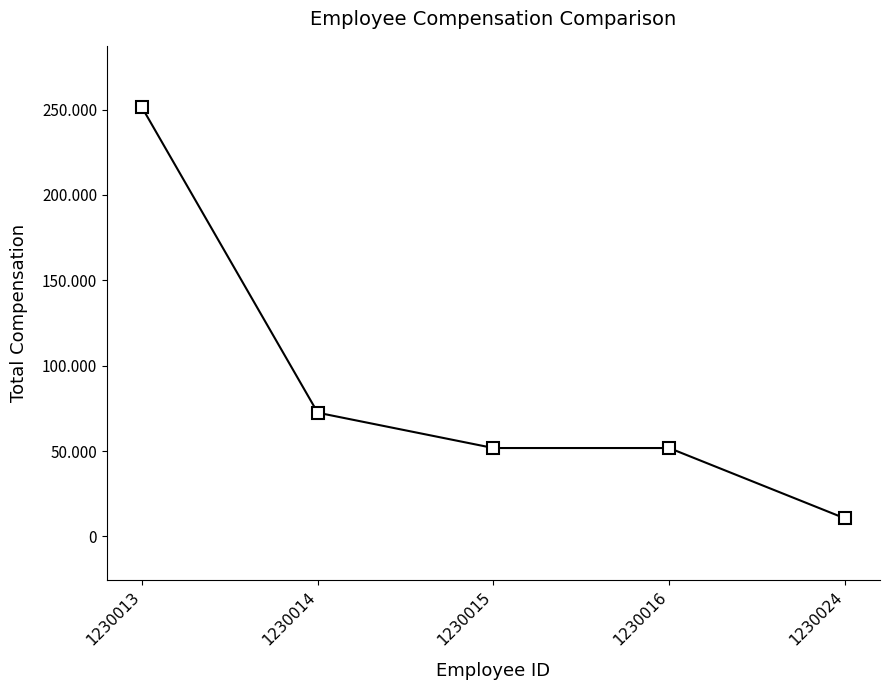

What is the ratio of the value at 1230015 to the value at 1230013?

0.2